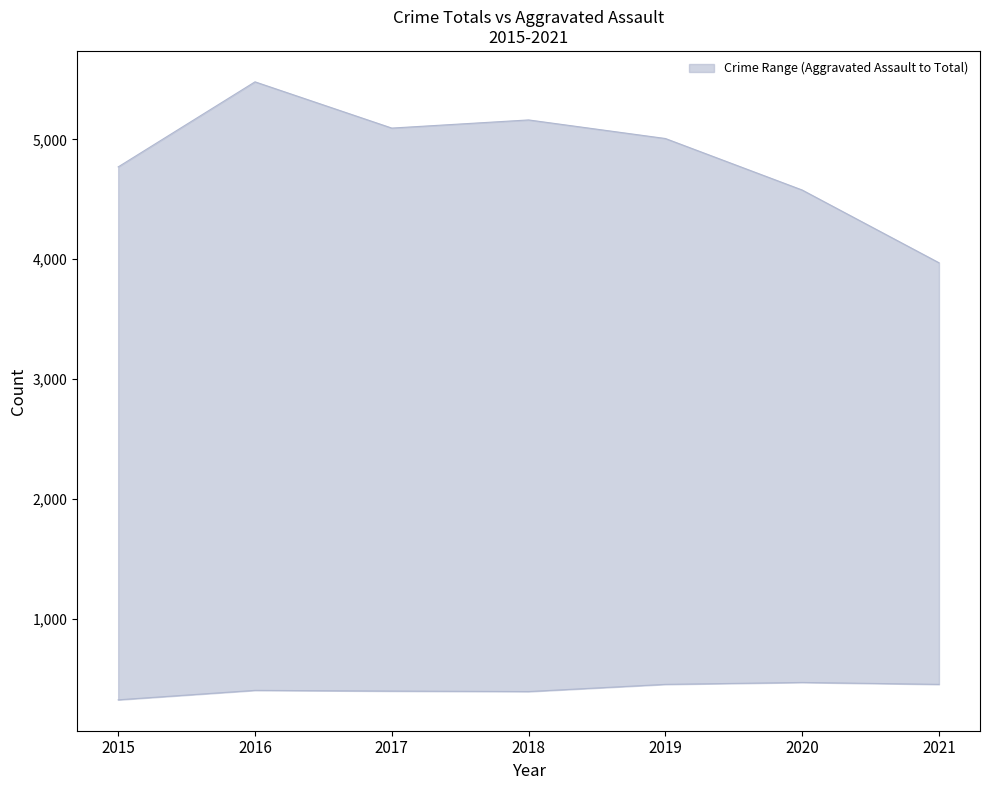

Read the upper value at 2016, to the nearest 50.

5500